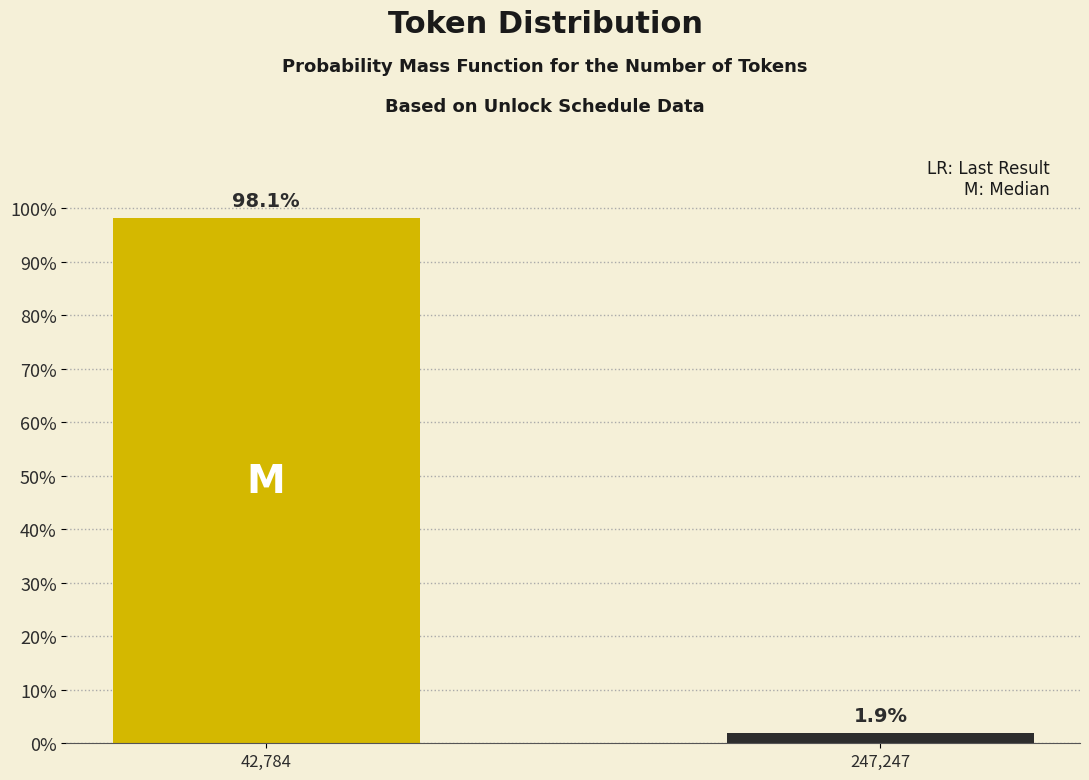

Reading left to right, list all the values displayed in this chart.

98.1	1.9